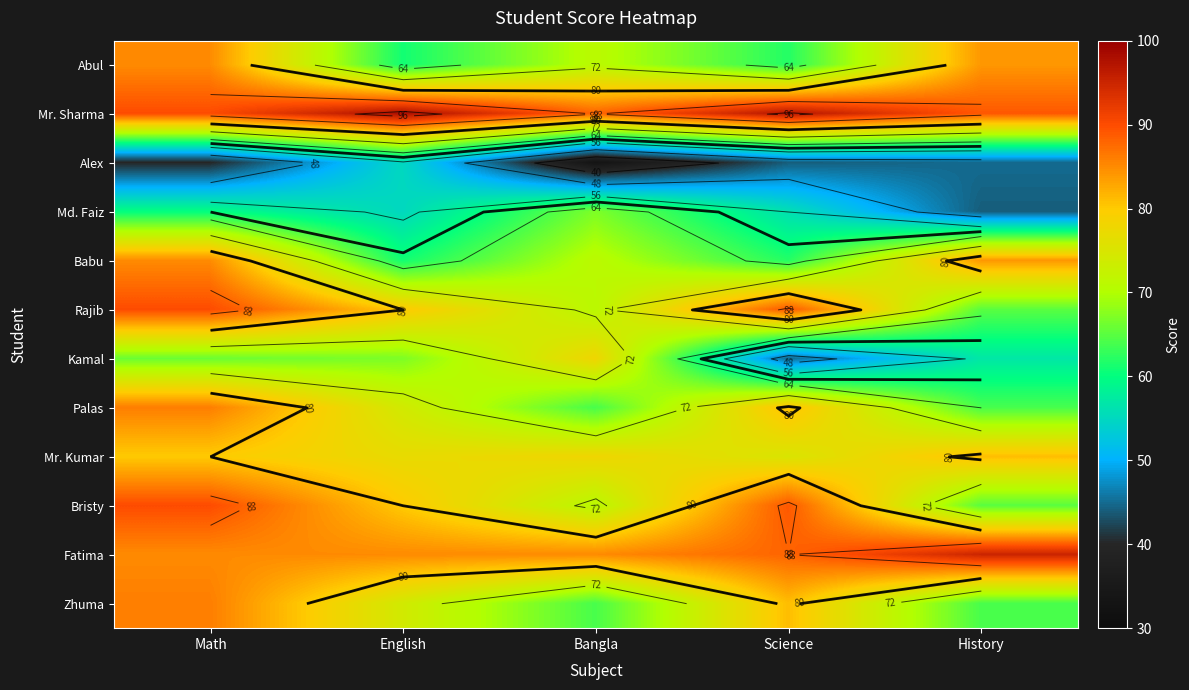

Where is Alex nearest to the value 44?

Science